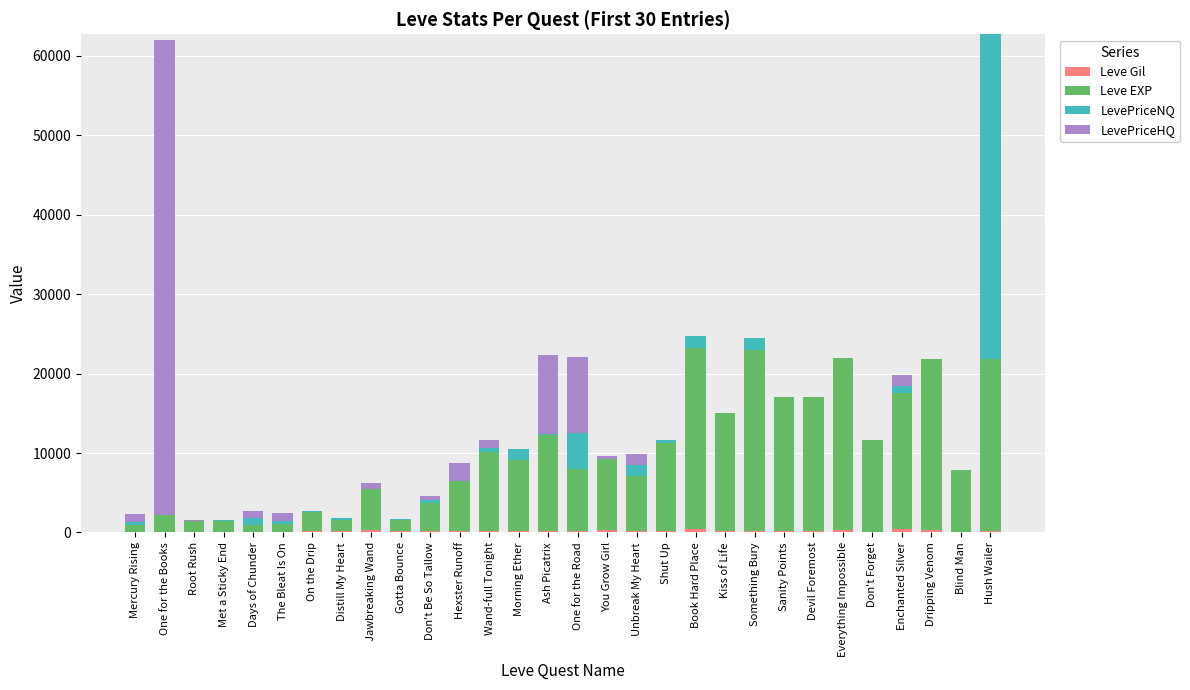

Are the bars horizontal?

No